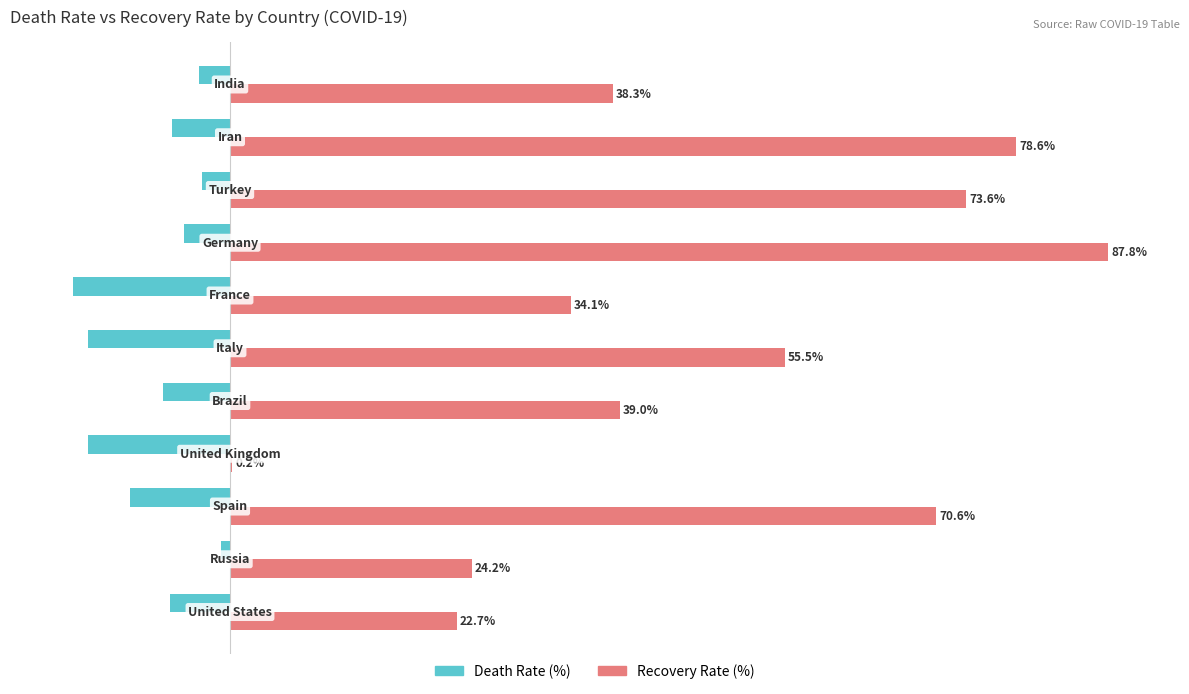

What are all the series names shown in the legend?

Death Rate (%), Recovery Rate (%)